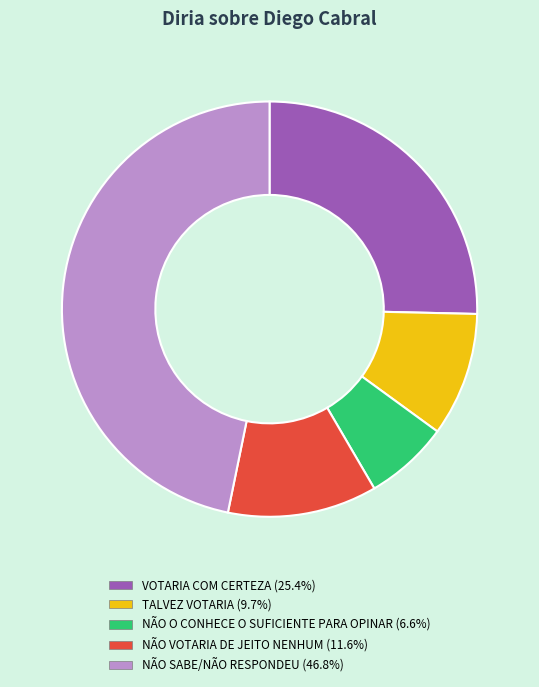

Is there any slice that represents more than half of the pie?

No